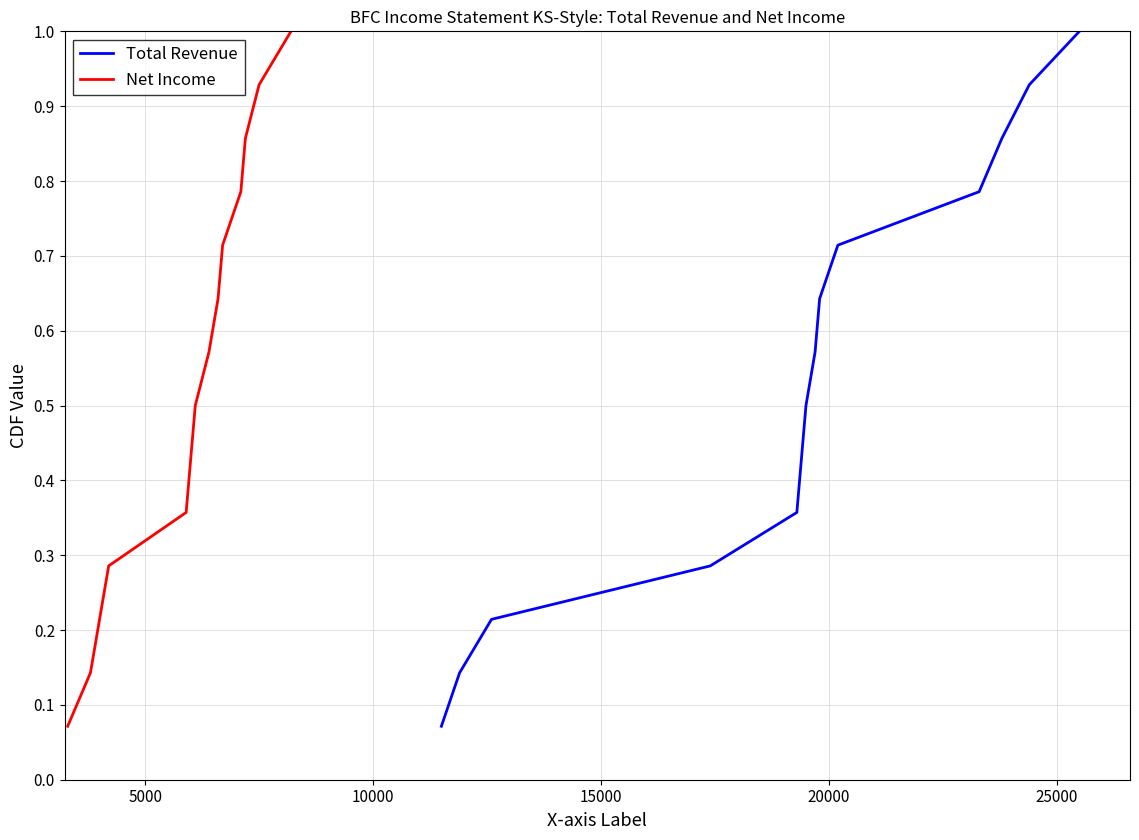

True or false: Net Income has more than 1 interior local peaks.

False